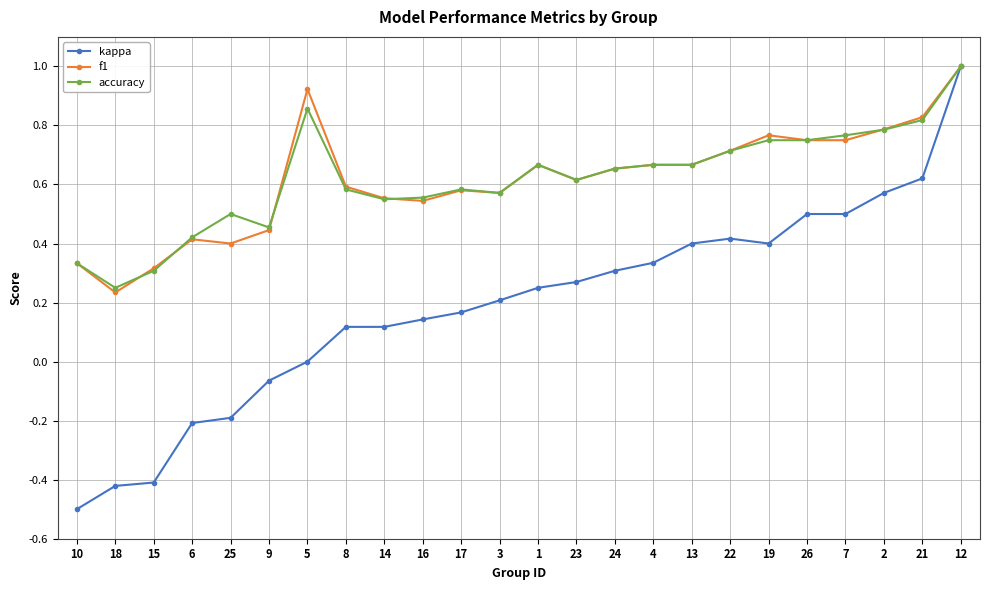

What is the highest value of the f1 series?

1.0